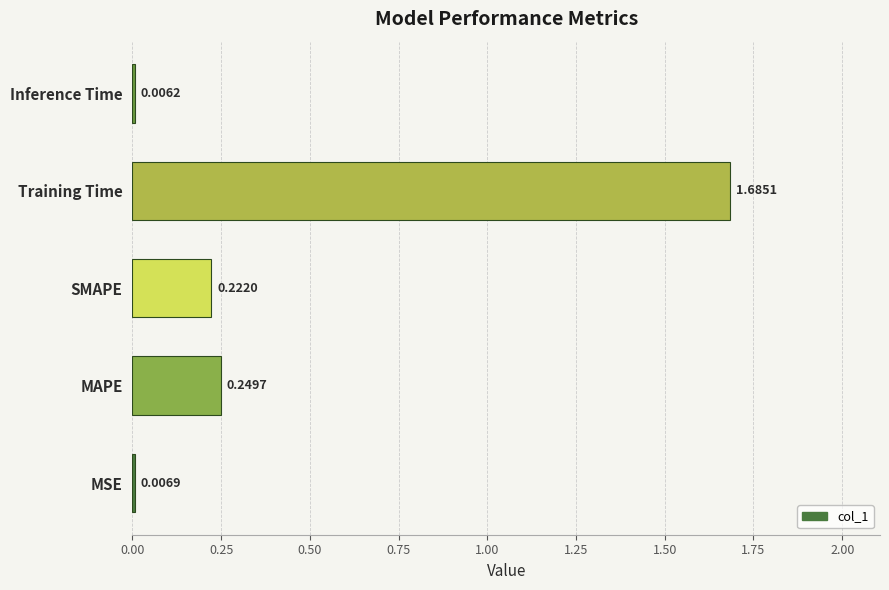

Which has a higher value, MAPE or SMAPE?

MAPE